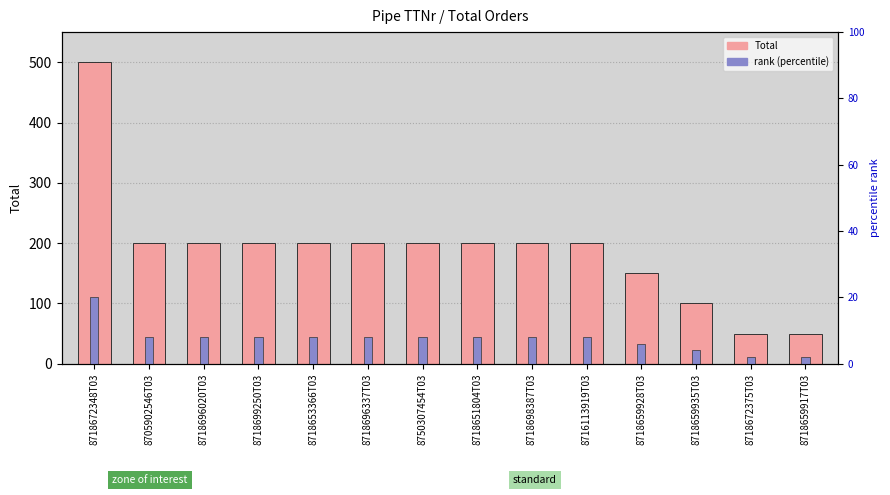

Reading left to right, what are all the values shown in this chart?

Total: 500	200	200	200	200	200	200	200	200	200	150	100	50	50
rank (percentile): 20	8	8	8	8	8	8	8	8	8	6	4	2	2